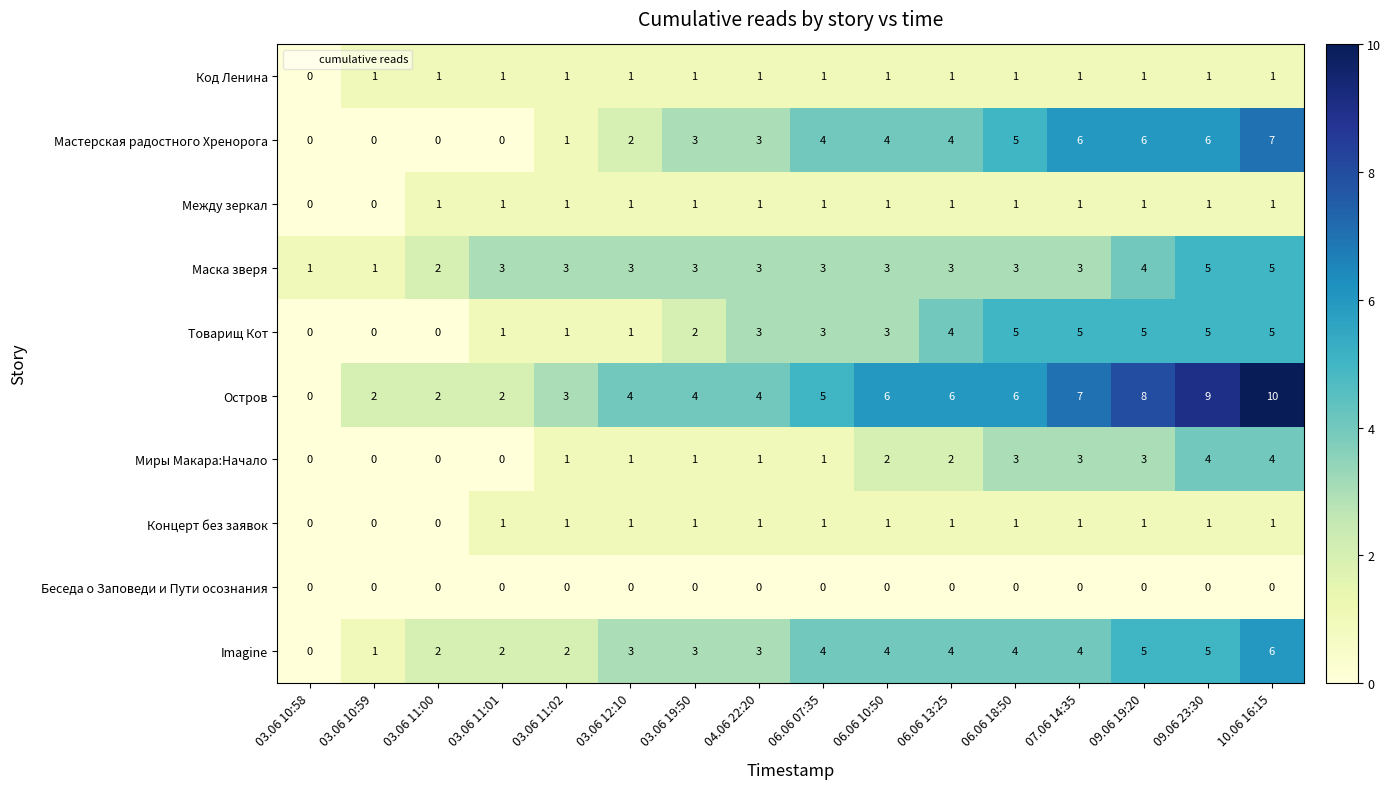

Between 03.06 12:10 and 06.06 13:25, which series saw the biggest shift?

Товарищ Кот